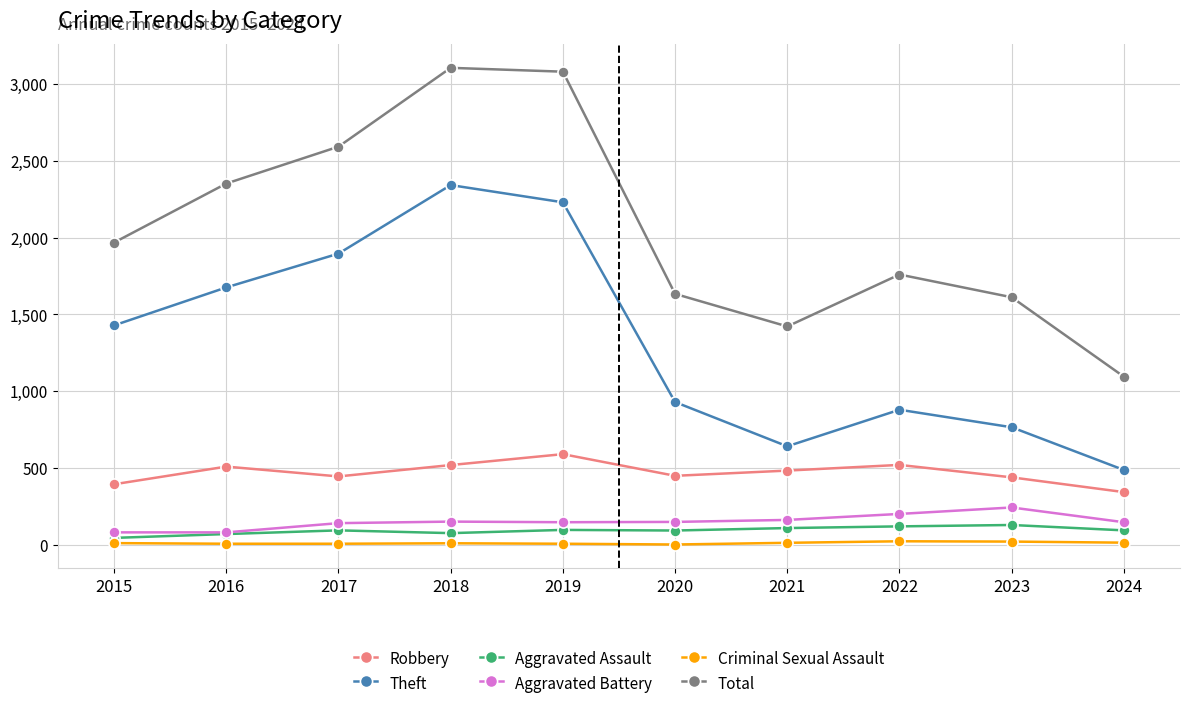

Where is Total nearest to the value 2100?

2015